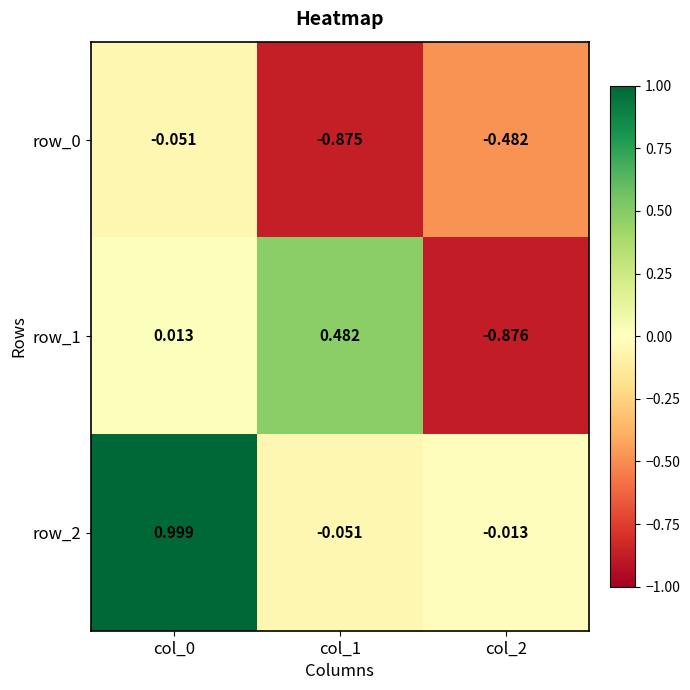

Which series has the largest total across all categories?

row_2